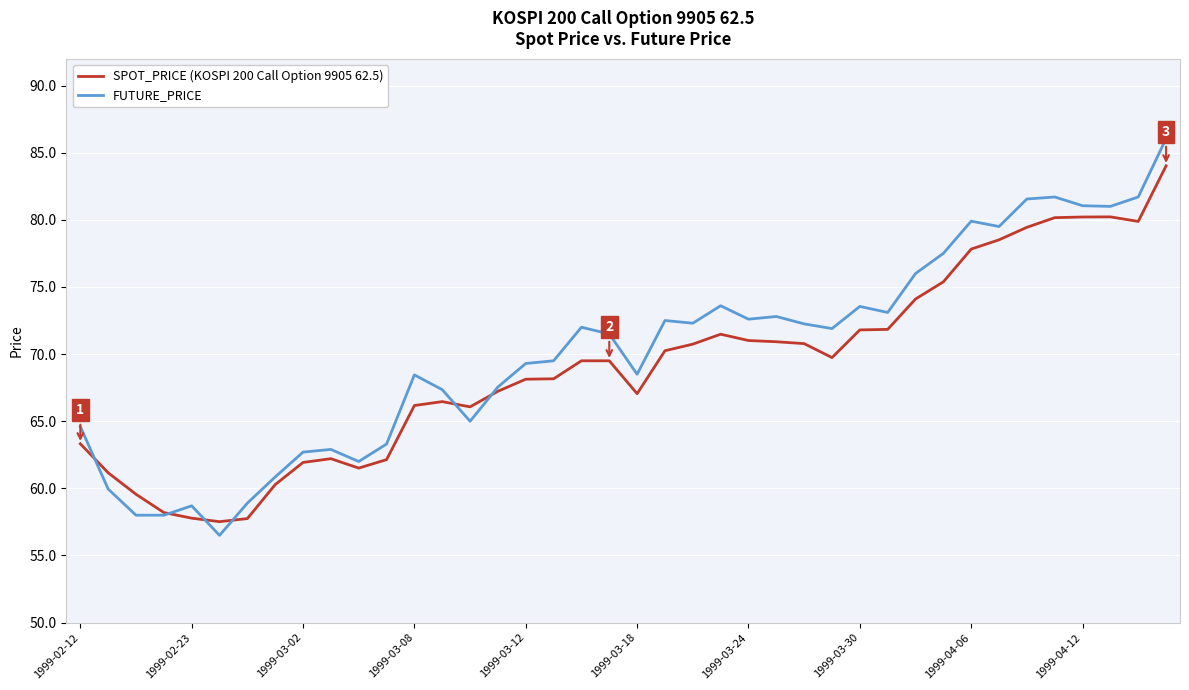

Reading right to left, transcribe all the data shown in this chart.

SPOT_PRICE: 84.0	79.9	80.2	80.2	80.2	79.4	78.5	77.8	75.4	74.1	71.8	71.8	69.7	70.8	70.9	71.0	71.5	70.7	70.2	67.0	69.5	69.5	68.2	68.1	67.2	66.1	66.5	66.2	62.1	61.5	62.2	61.9	60.3	57.8	57.5	57.8	58.2	59.6	61.2	63.3
FUTURE_PRICE: 86.0	81.7	81.0	81.0	81.7	81.5	79.5	79.9	77.5	76.0	73.1	73.5	71.9	72.2	72.8	72.6	73.6	72.3	72.5	68.5	71.5	72.0	69.5	69.3	67.5	65.0	67.3	68.5	63.3	62.0	62.9	62.7	60.9	58.9	56.5	58.7	58.0	58.0	60.0	64.6